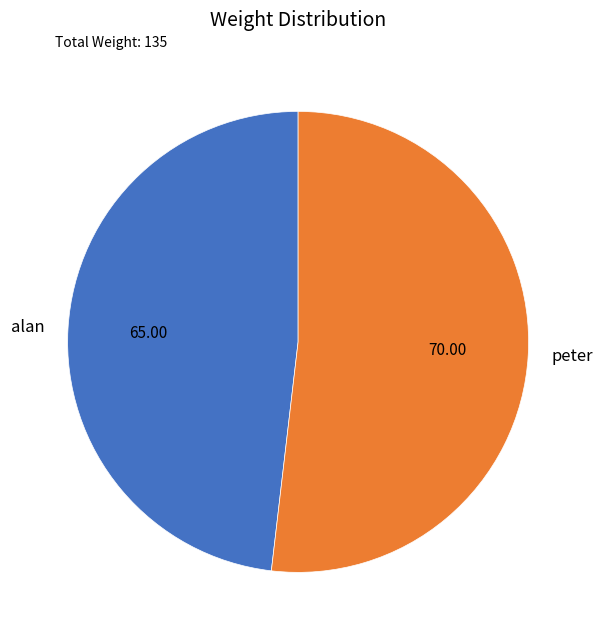

Combined, do peter and alan account for over 50%?

Yes